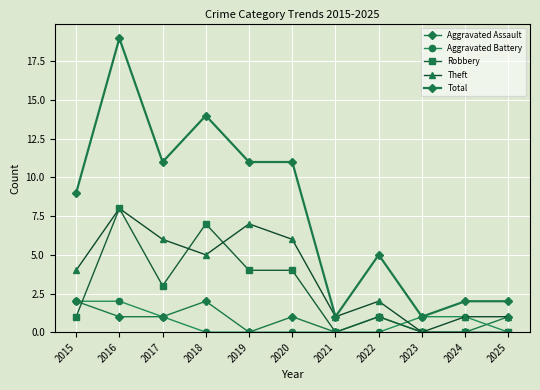

How many lines are shown in the chart?

5